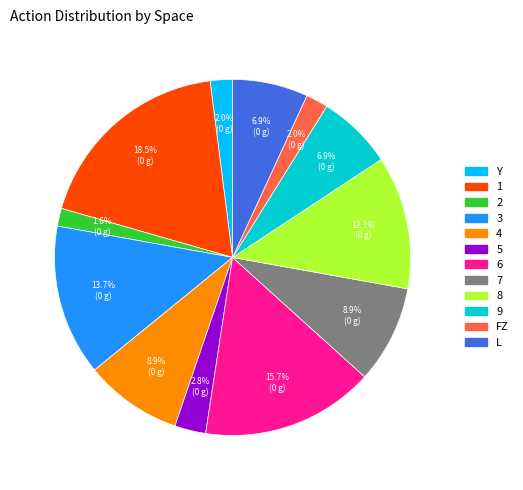

Is there a majority slice in this chart?

No